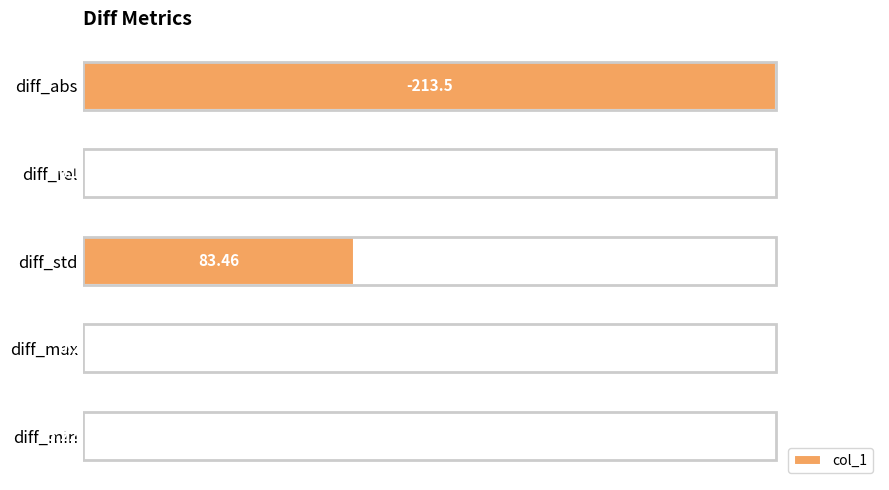

What is the sum of all values?

297.3